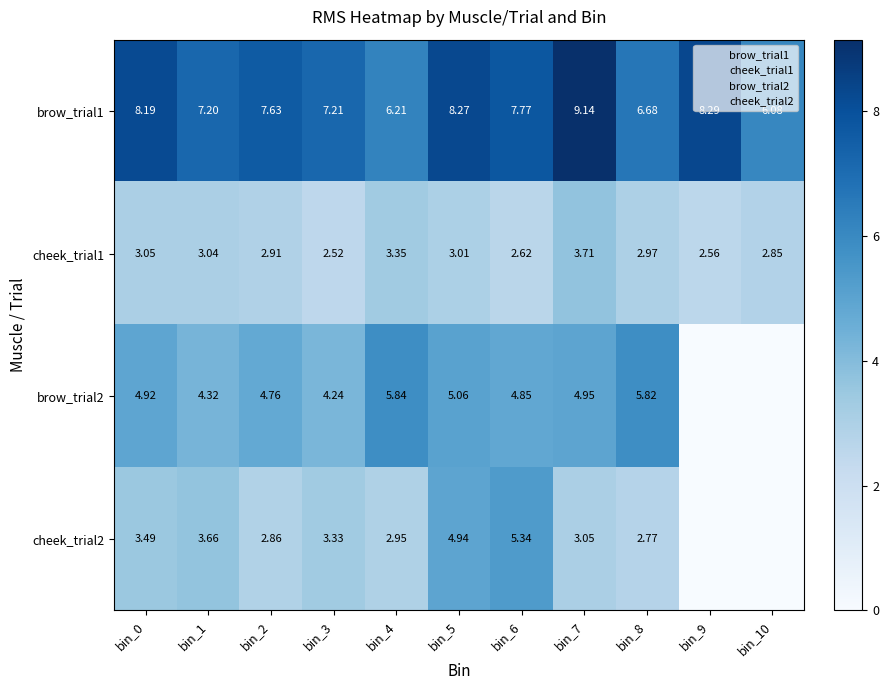

How many series are shown in this chart?

4